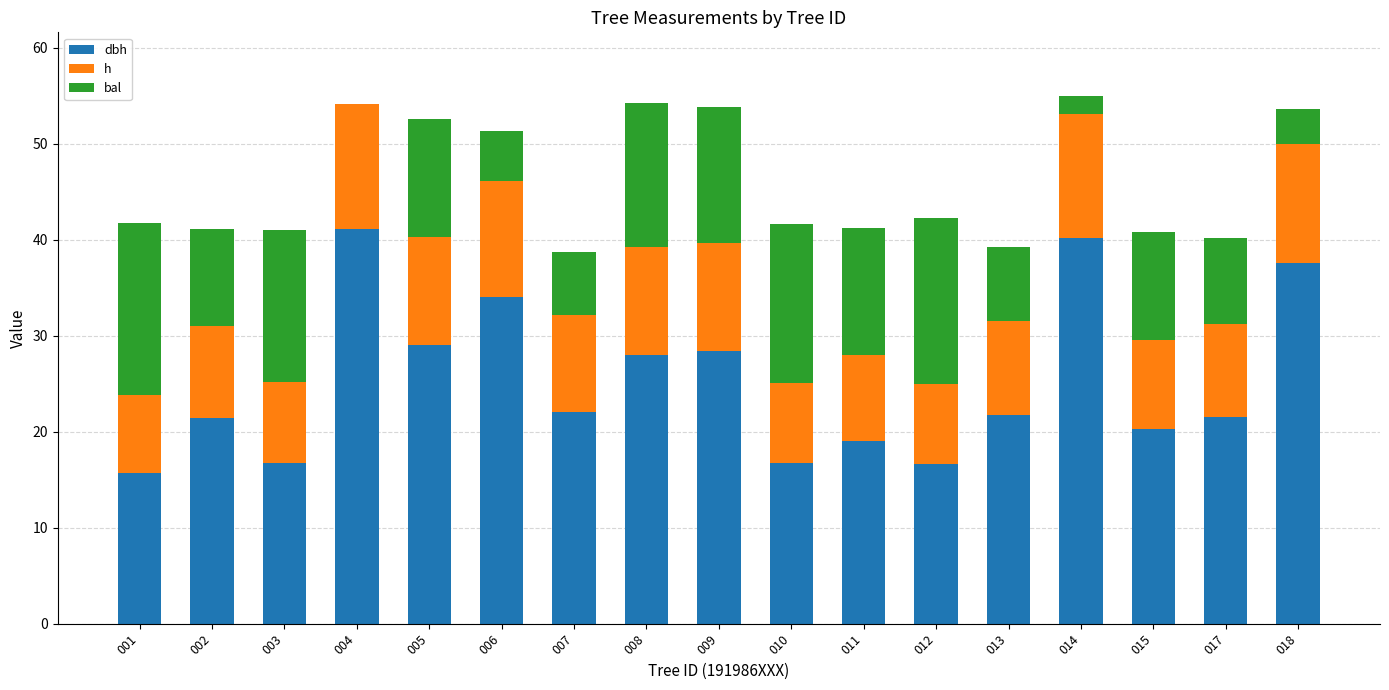

What is the total value across all series at 010?

41.7